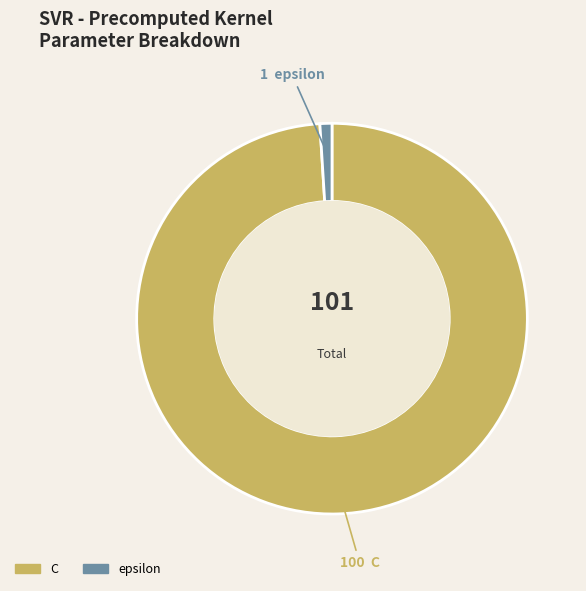

Does C account for over 50% of the chart?

Yes